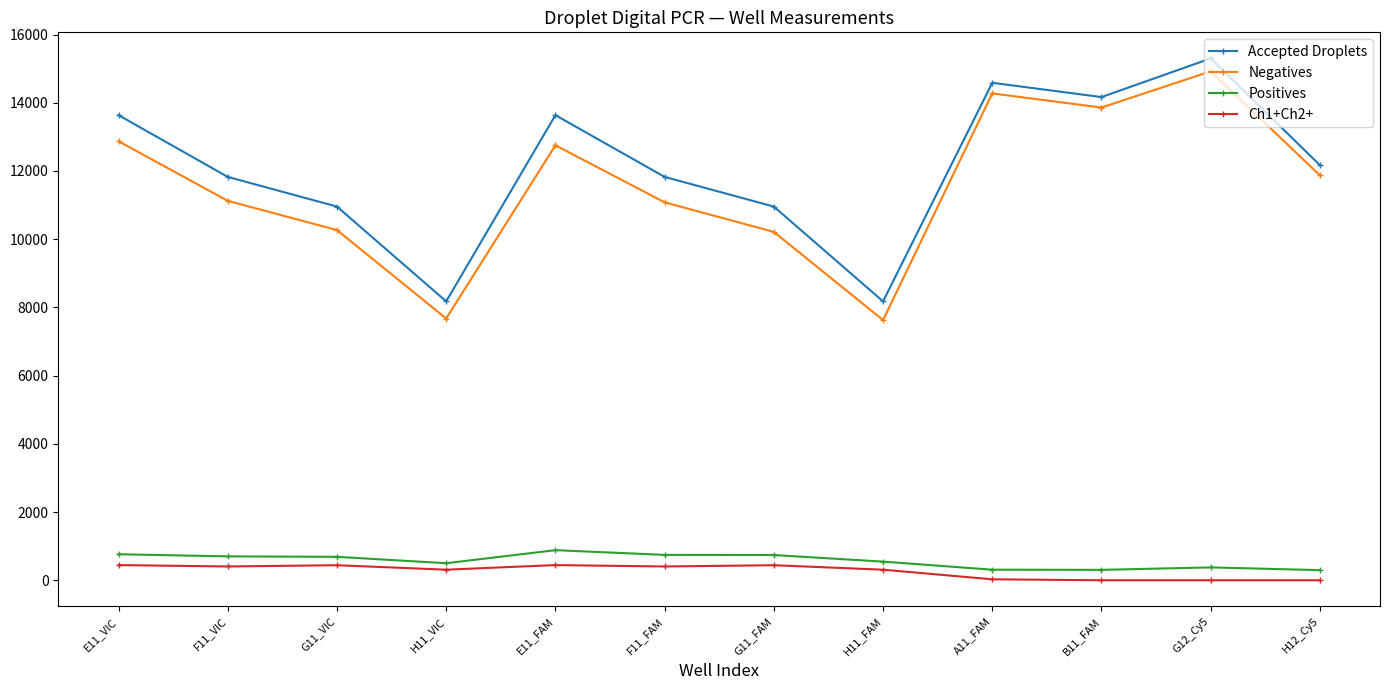

List the series in order of their peak value, lowest first.

Ch1+Ch2+, Positives, Negatives, Accepted Droplets